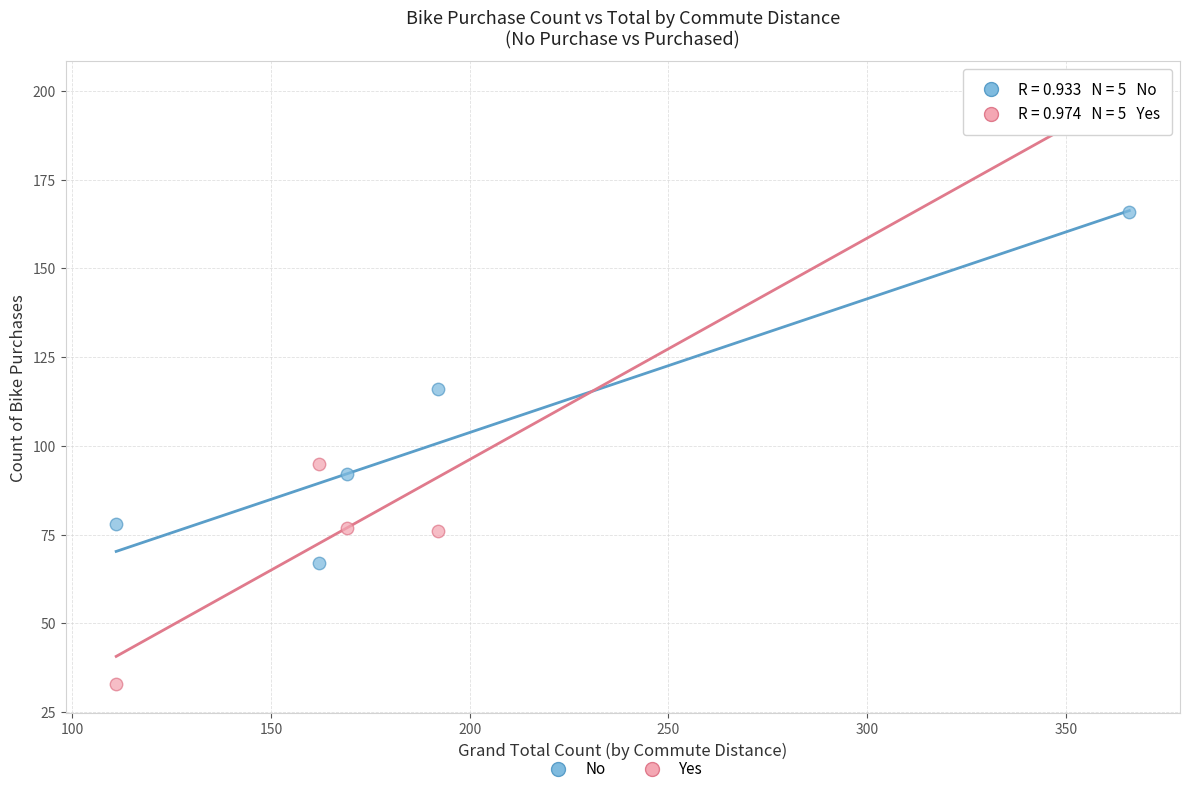

Across all data points, what is the average X value?

200